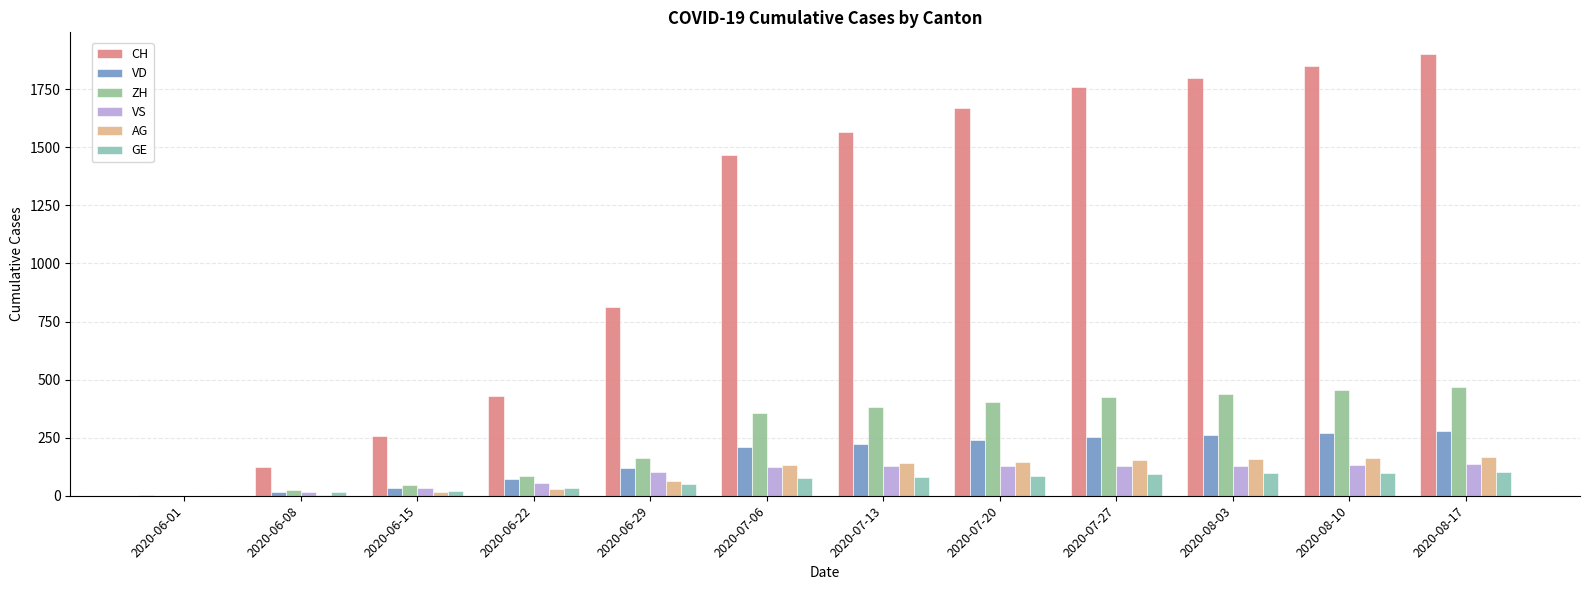

Read the VS value at 2020-07-27, to the nearest 50.

150